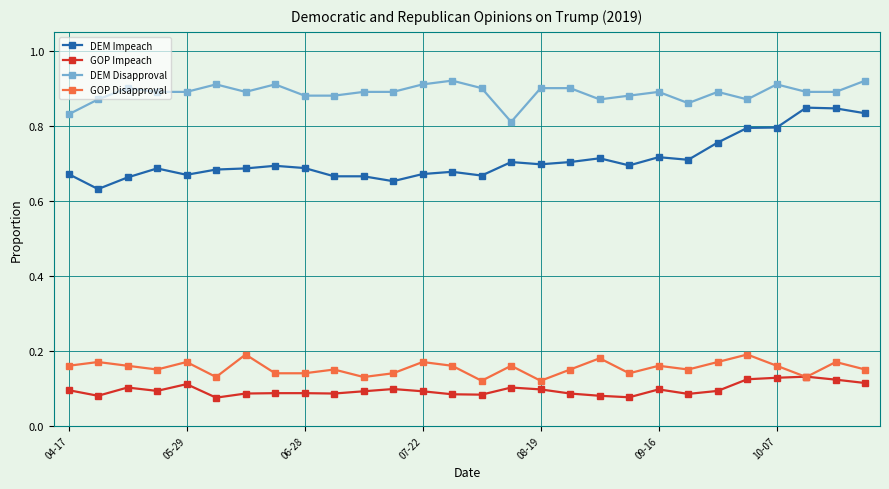

Which series has the widest spread of values?

DEM Impeach